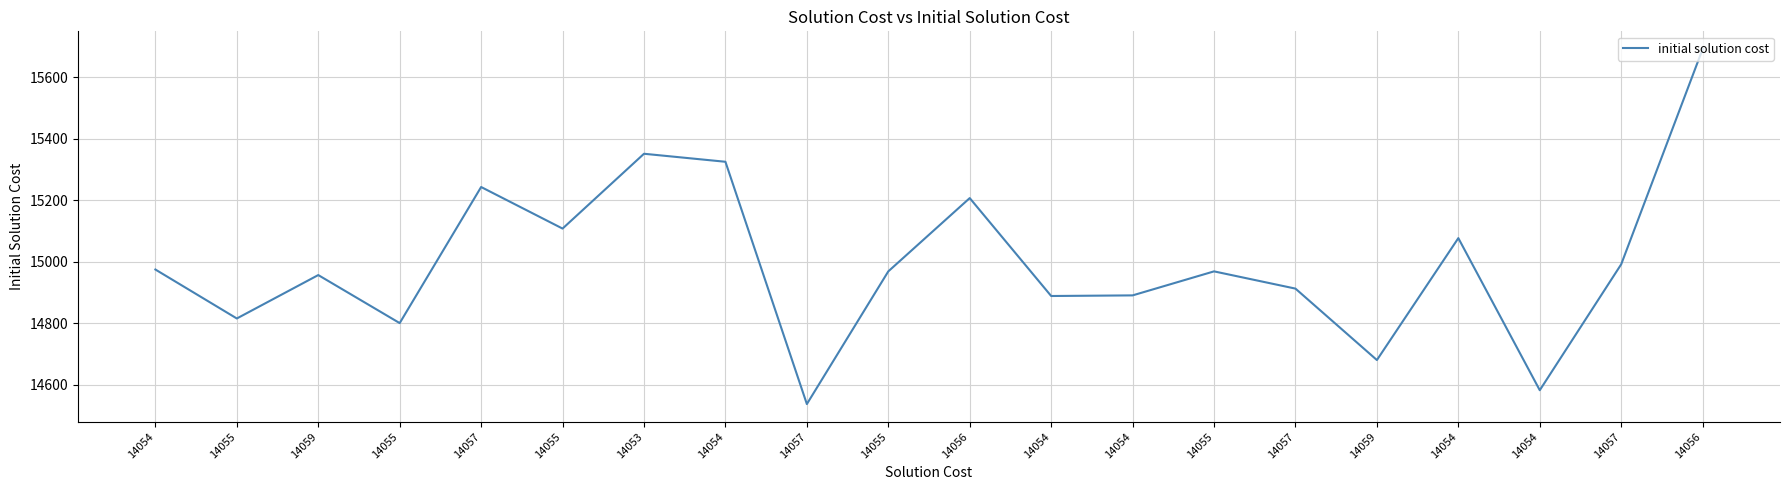

Which label corresponds to the smallest value in the chart?

14057